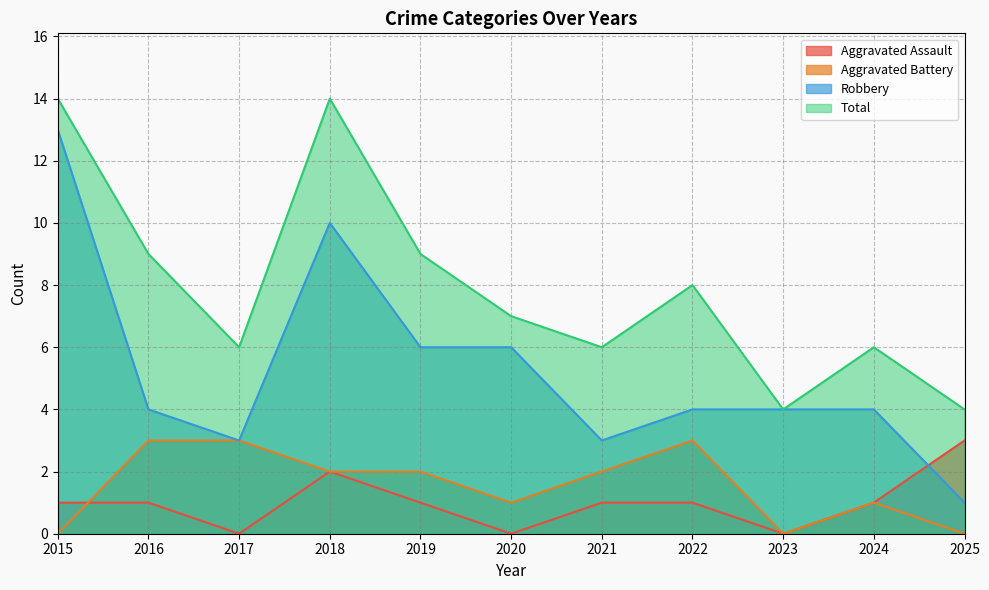

Count the number of data series in this chart.

4